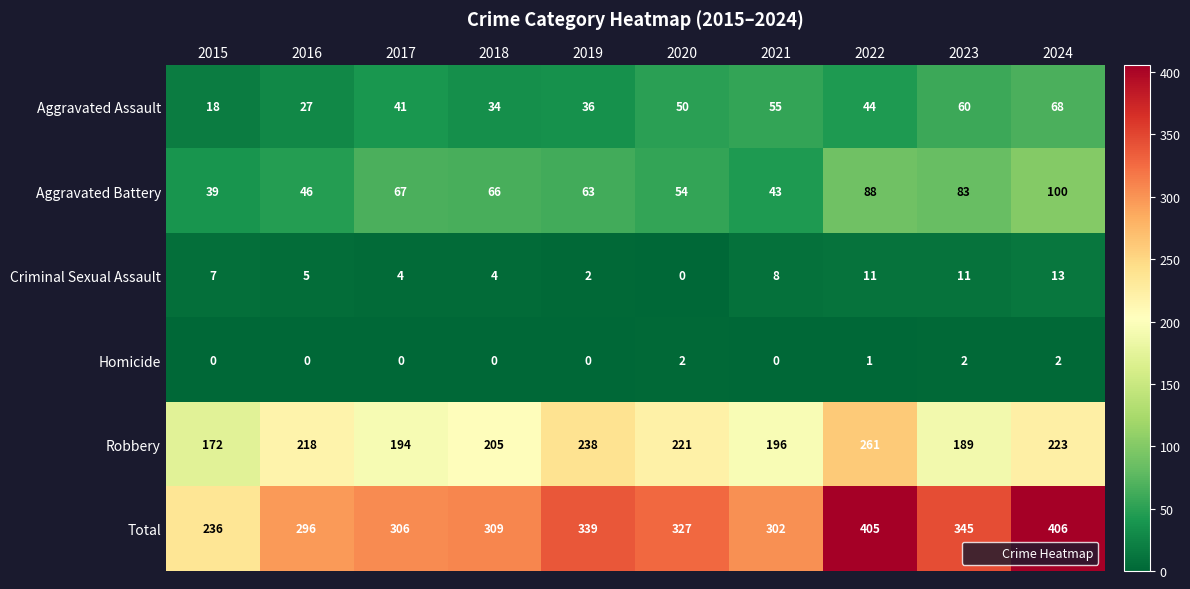

What is the total value across all series at 2017?

612